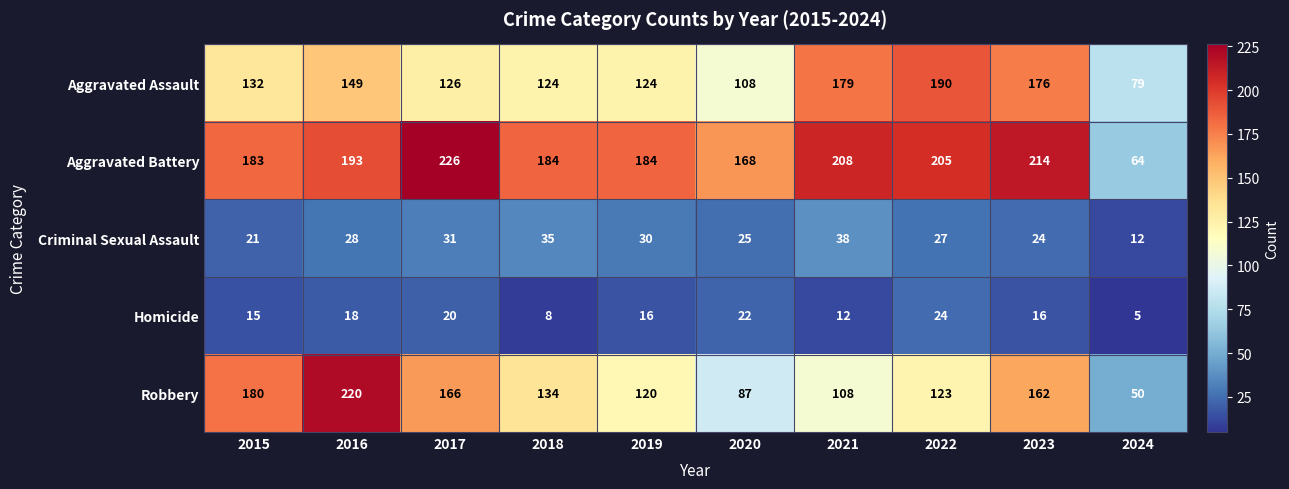

List the series in order of their peak value, highest first.

Aggravated Battery, Robbery, Aggravated Assault, Criminal Sexual Assault, Homicide